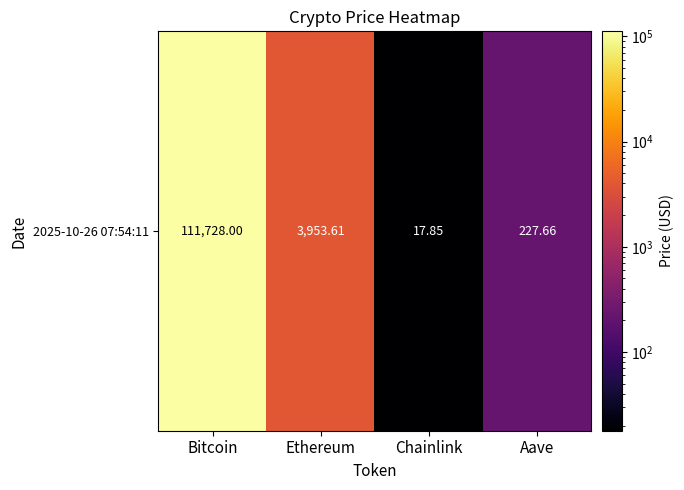

What is the ratio of the value at Chainlink to the value at Aave?

0.1